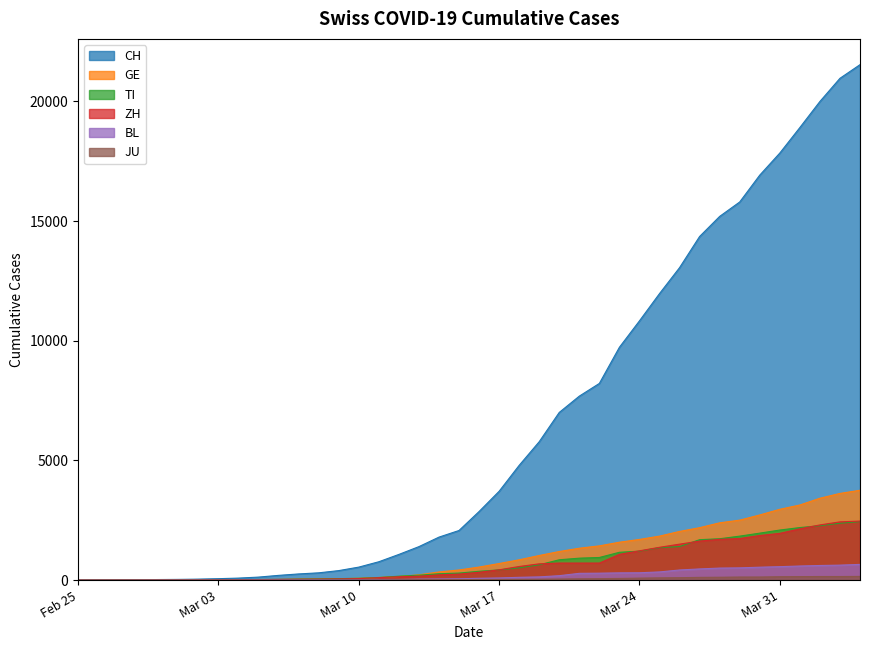

Which category has the lowest value in the JU series?

Feb 25